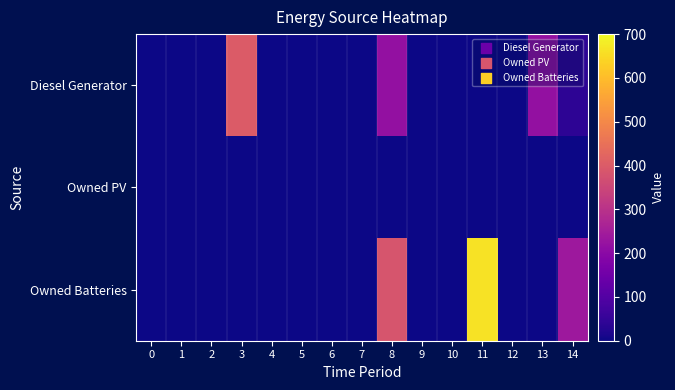

Reading left to right, list all the values displayed in this chart.

Diesel Generator: 0=0	1=0	2=0	3=400	4=0	5=0	6=0	7=0	8=217	9=0	10=0	11=0	12=0	13=217	14=39
Owned PV: 0=0	1=0	2=0	3=0	4=0	5=0	6=0	7=0	8=0	9=0	10=0	11=0	12=0	13=0	14=0
Owned Batteries: 0=0	1=0	2=0	3=0	4=0	5=0	6=0	7=0	8=385	9=0	10=0	11=663	12=0	13=0	14=236